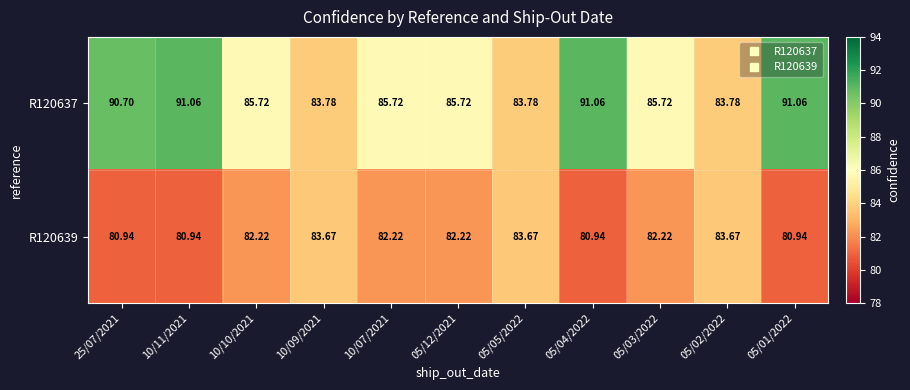

Is the value of R120639 at 05/12/2021 greater than the value of R120637 at 10/11/2021?

No